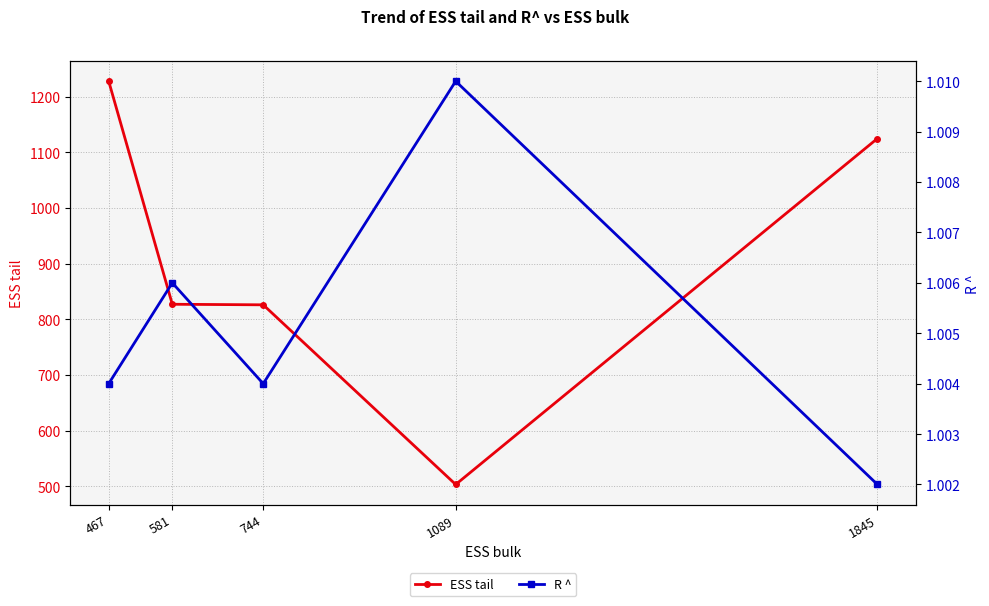

Reading left to right, list all the values displayed in this chart.

ESS tail: 1228.0	827.0	826.0	503.0	1125.0
R ^: 1.0	1.0	1.0	1.0	1.0